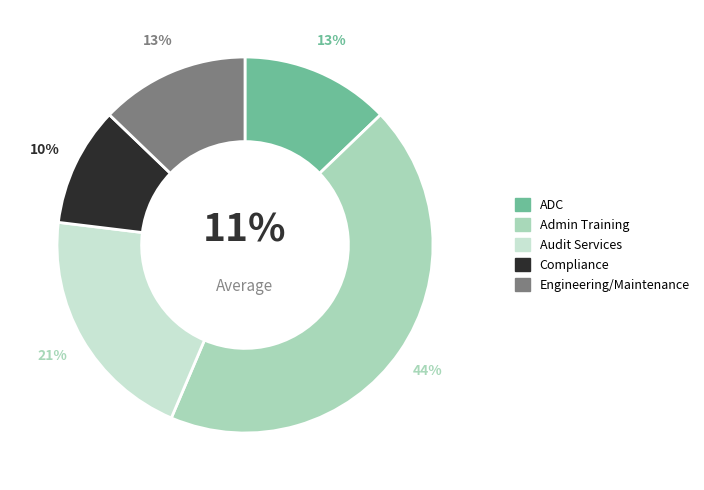

To the nearest percent, what portion does ADC represent?

13%